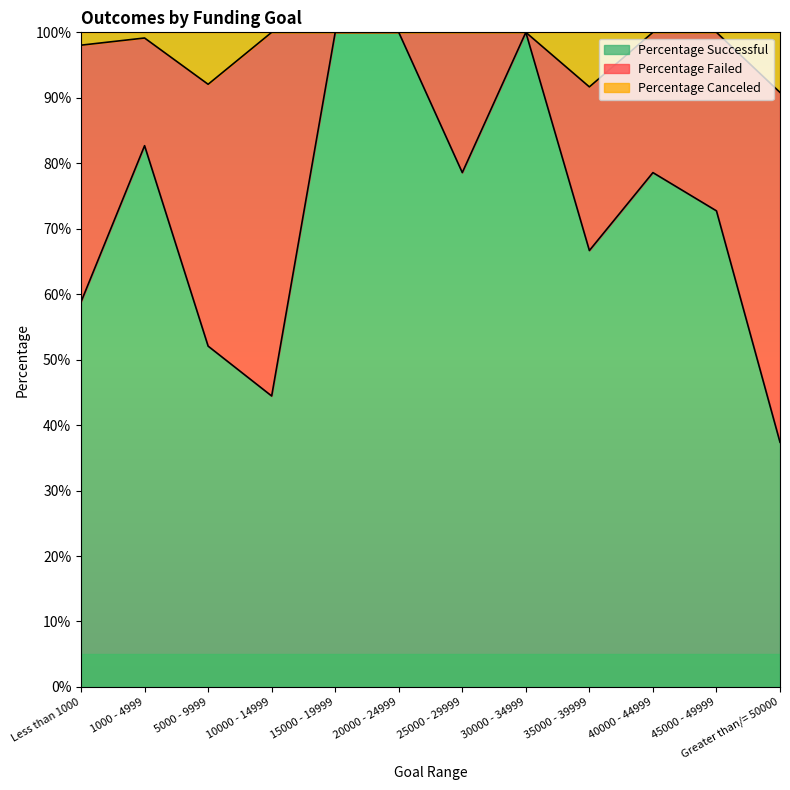

How many lines are shown in the chart?

2